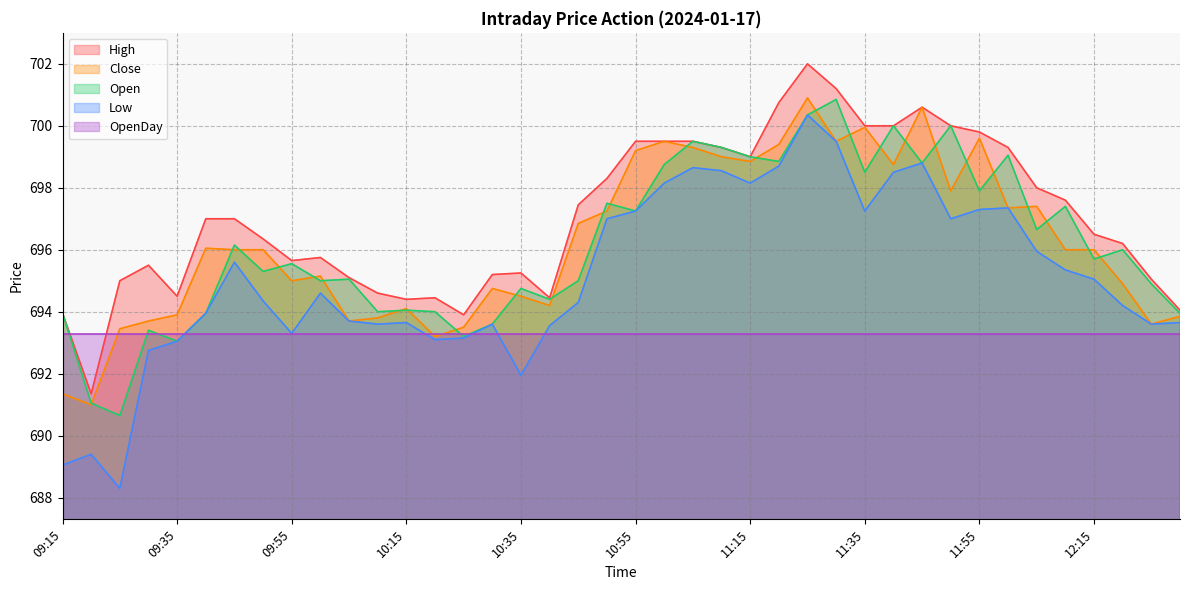

Is the value of High at 12:25 greater than the value of Low at 09:20?

Yes